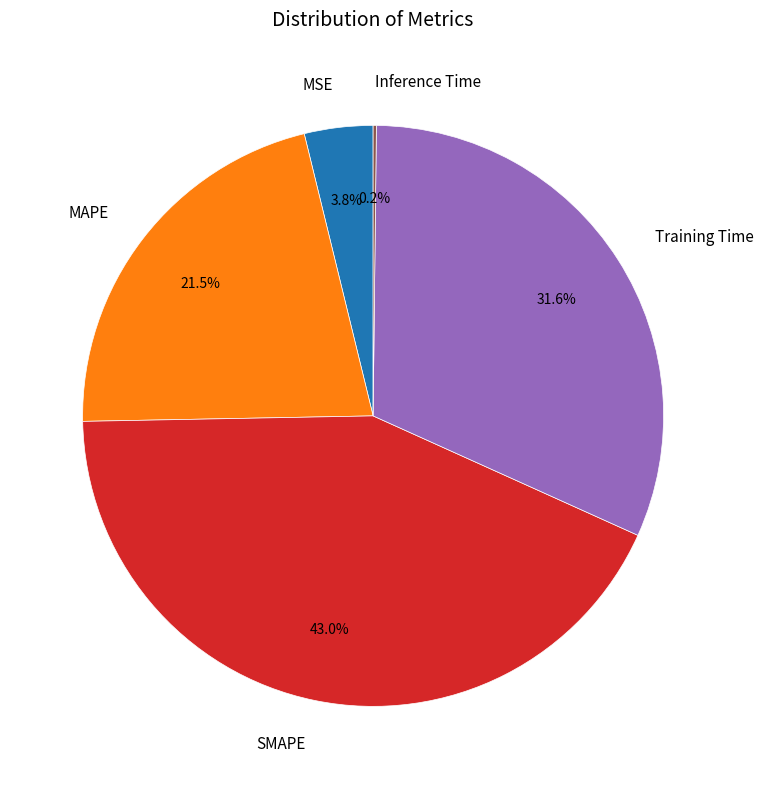

Combined, what portion of the pie is MSE and Training Time?

35.4%